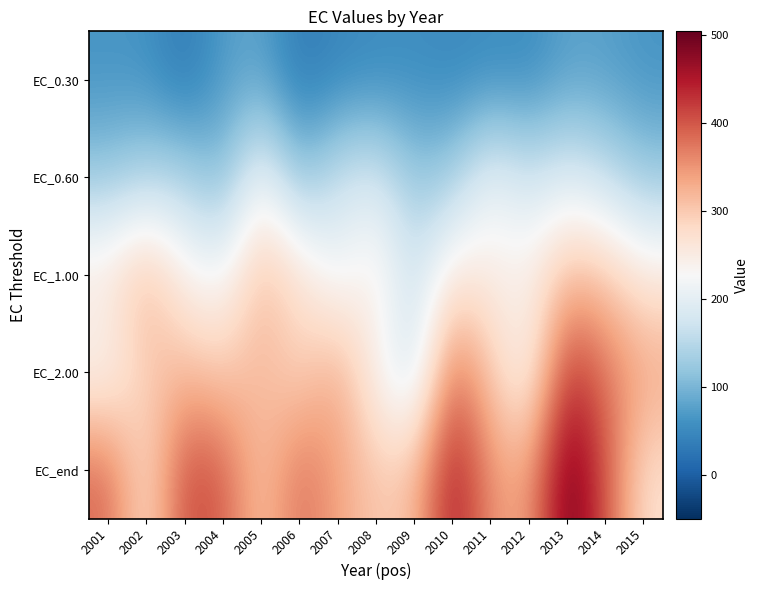

List the series in order of their peak value, lowest first.

EC_0.30, EC_0.60, EC_1.00, EC_2.00, EC_end